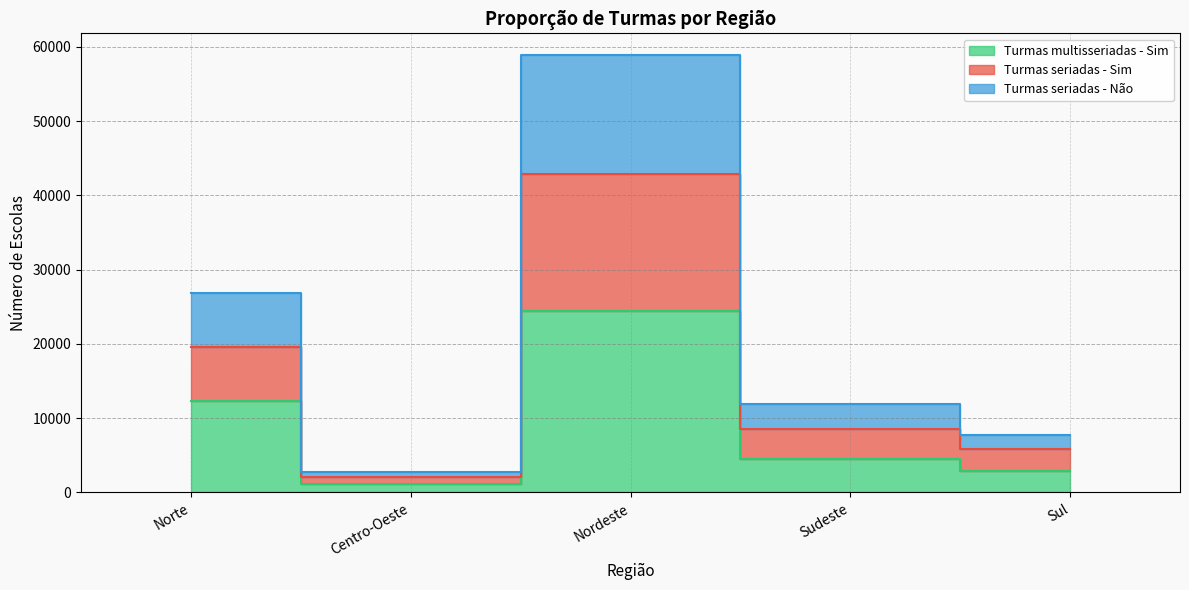

Is the value of Turmas multisseriadas - Sim at Nordeste greater than the value of Turmas seriadas - Não at Sul?

Yes